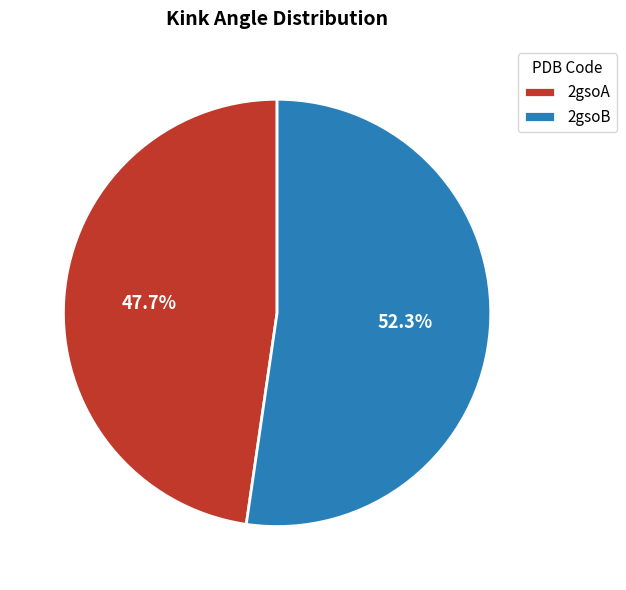

To the nearest percent, what portion does 2gsoA represent?

48%